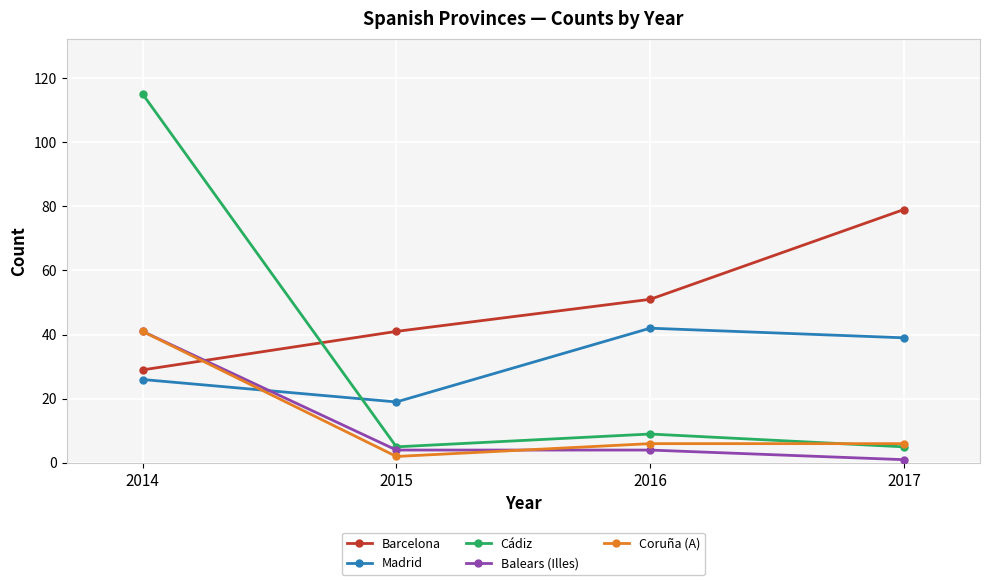

Is it true that Barcelona equals 79 at 2017?

True